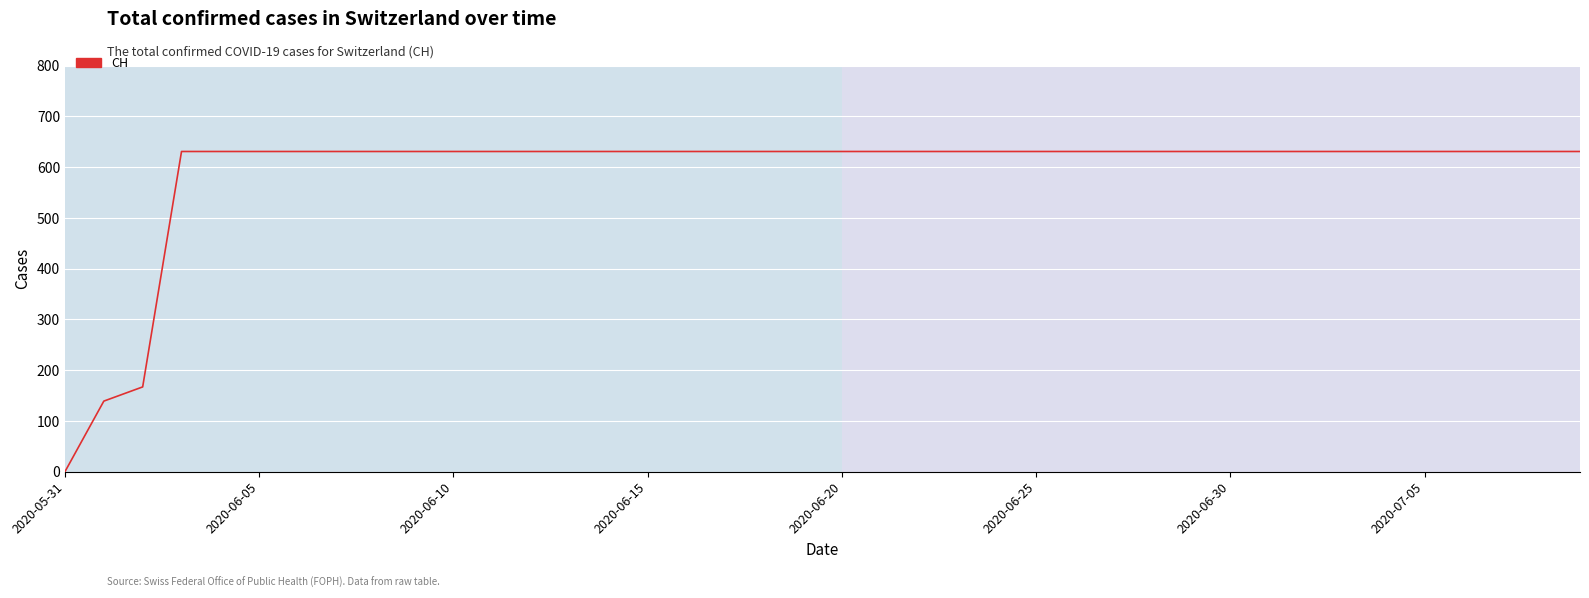

What is the greatest value displayed?

631